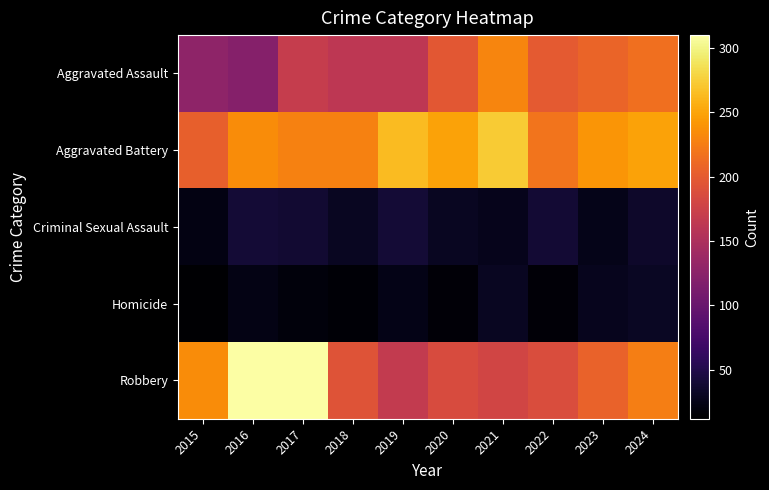

What is the difference between the highest and lowest values at 2015?

223